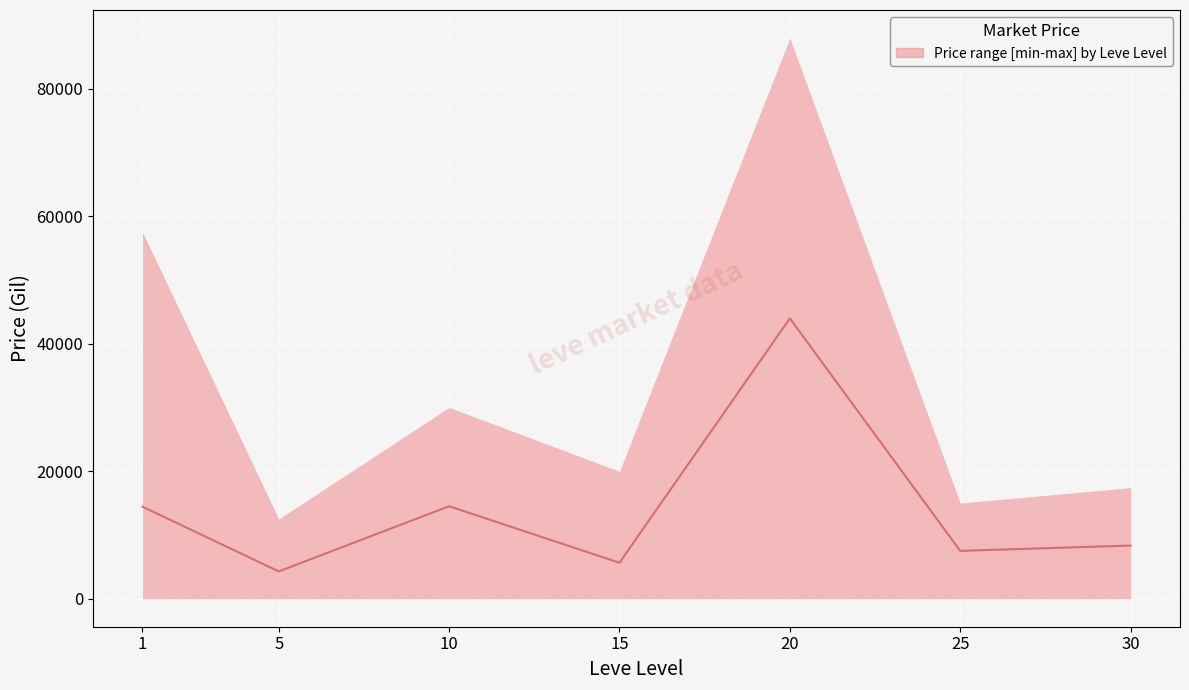

How many interior local peaks (higher than both neighbors) does the data have?

2